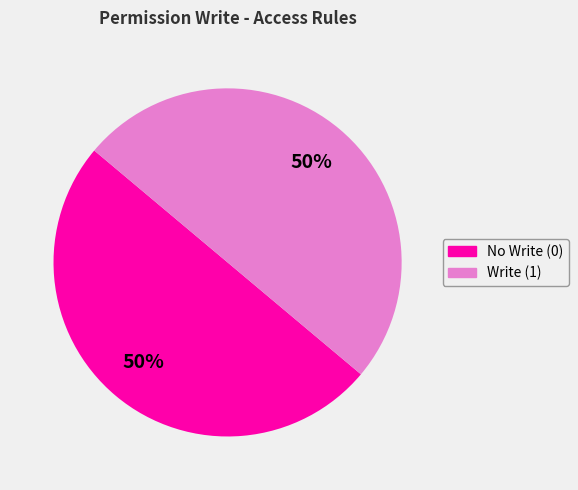

To the nearest percent, what is the average slice percentage?

50%